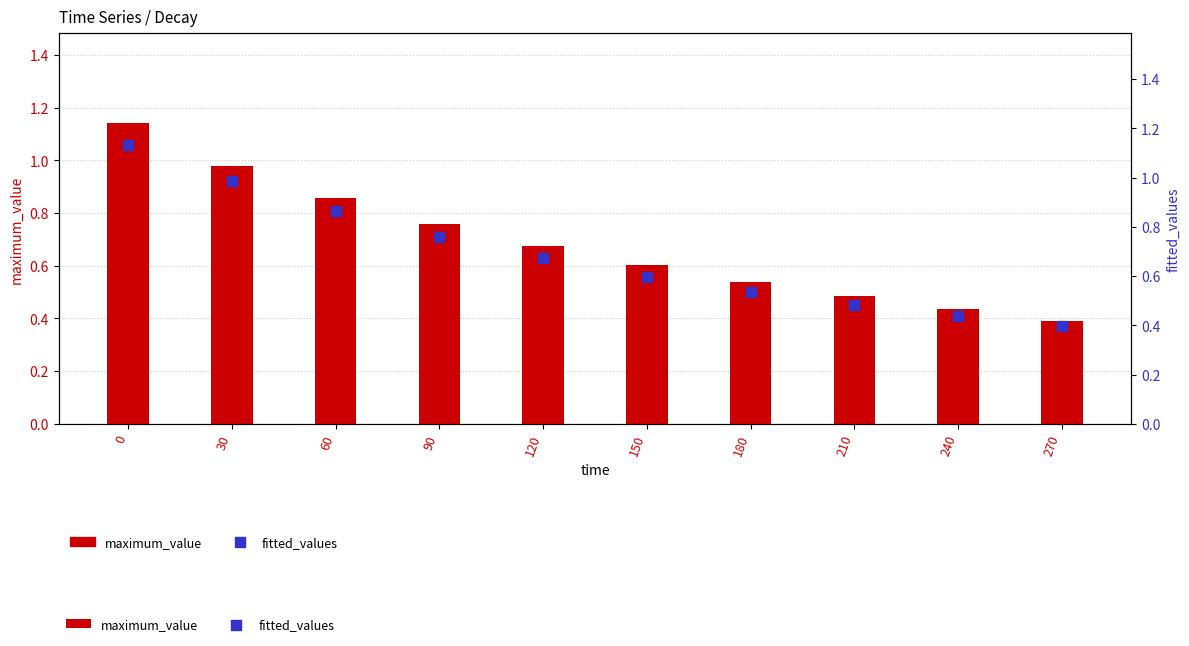

Is the value of maximum_value at 30 greater than the value of fitted_values at 0?

No